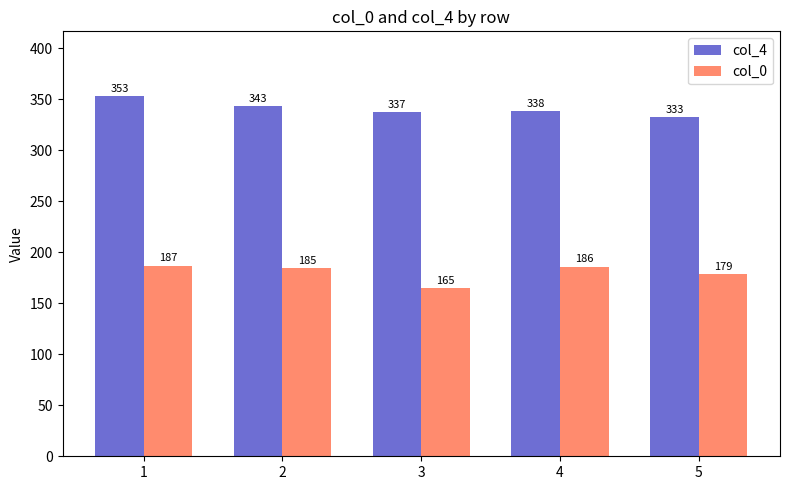

Reading left to right, what are all the values shown in this chart?

col_4: 1=353	2=343	3=337	4=338	5=333
col_0: 1=187	2=185	3=165	4=186	5=179